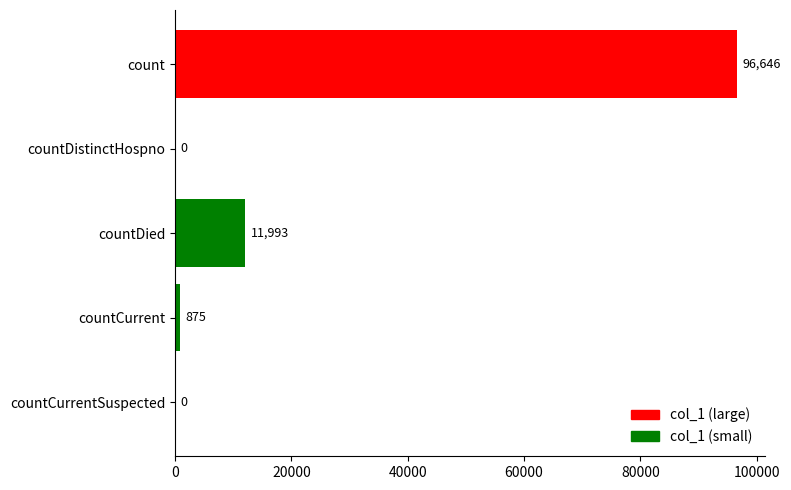

Reading bottom to top, transcribe all the data shown in this chart.

countCurrentSuspected=0	countCurrent=875	countDied=11993	countDistinctHospno=0	count=96646